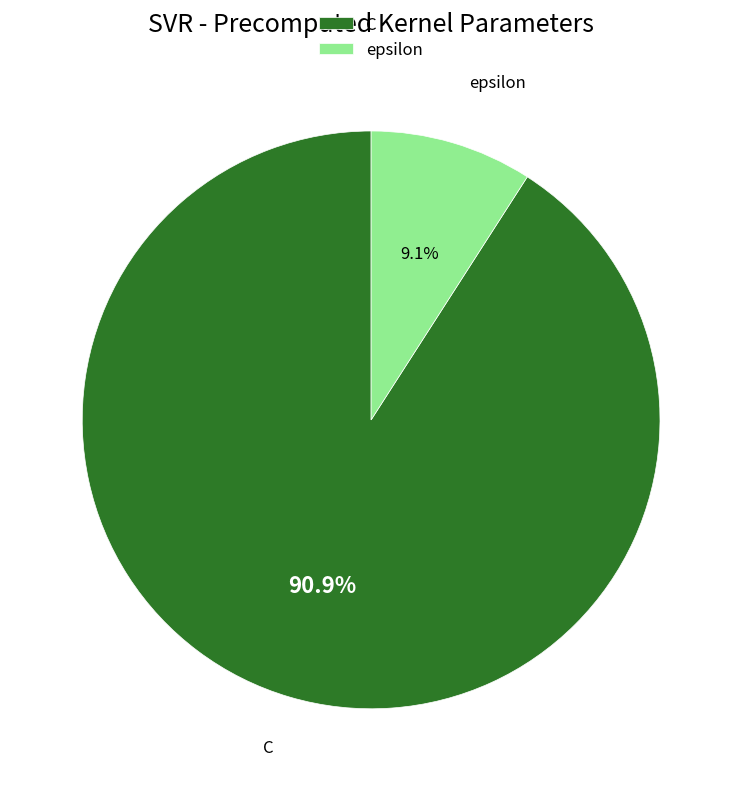

Do C and epsilon together represent more than half of the pie?

Yes